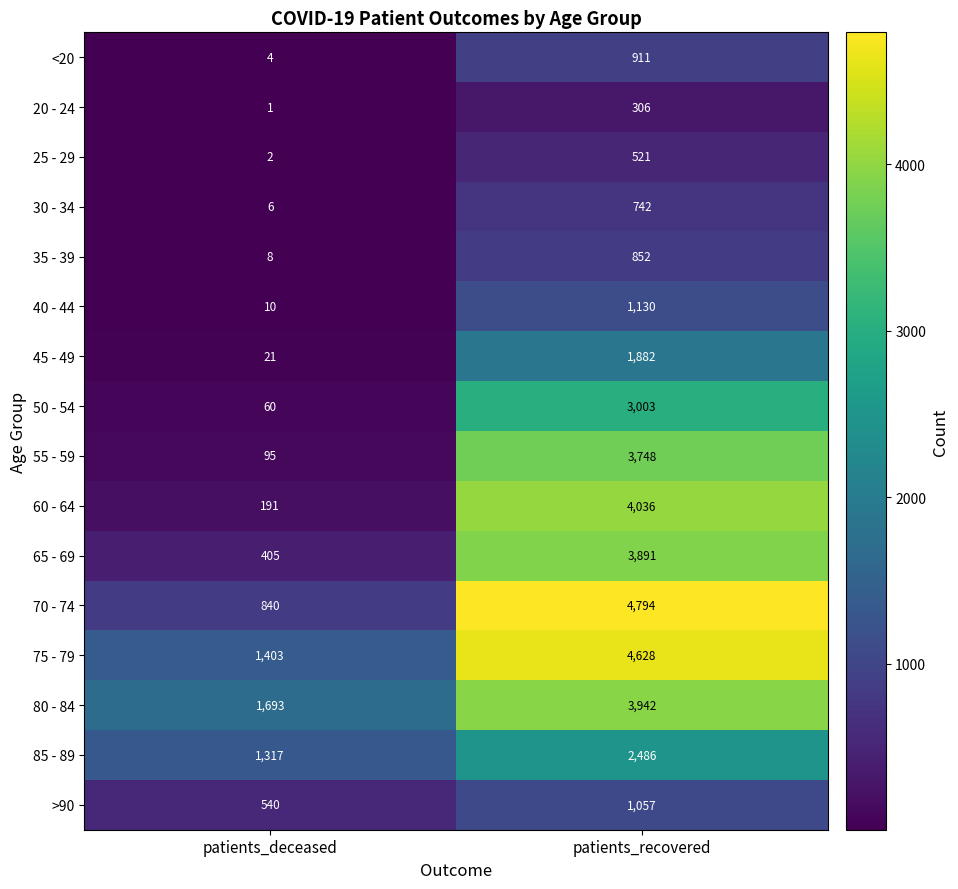

Which series changed the most between patients_deceased and patients_recovered?

70 - 74